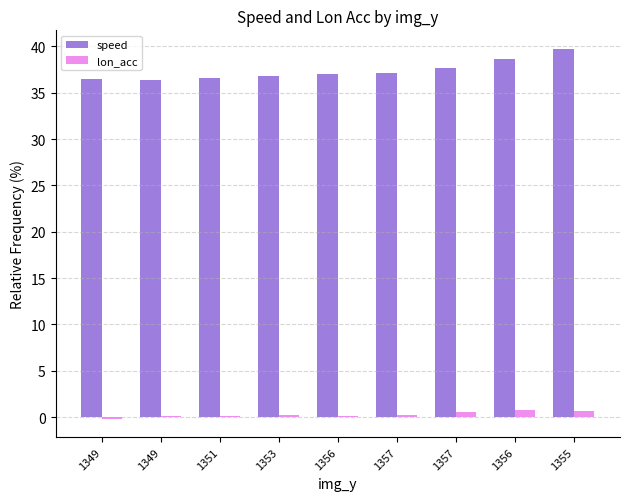

What is the minimum value for speed?

36.4